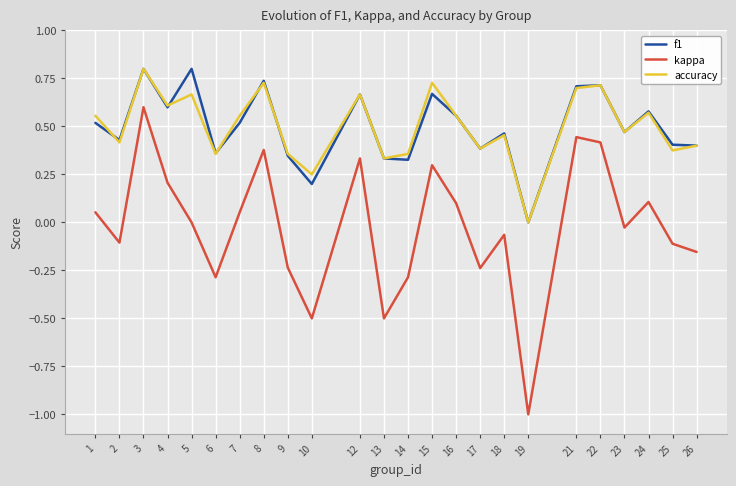

How many values in the accuracy series exceed 0?

23